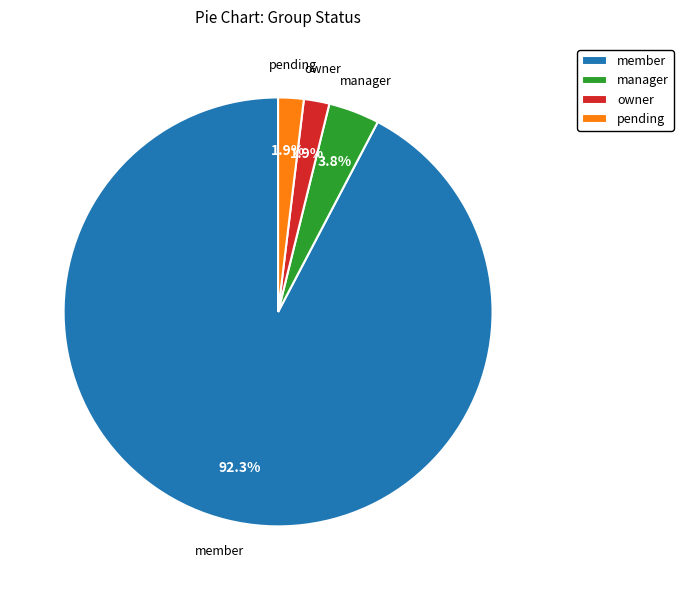

Which category has the biggest portion of the pie?

member